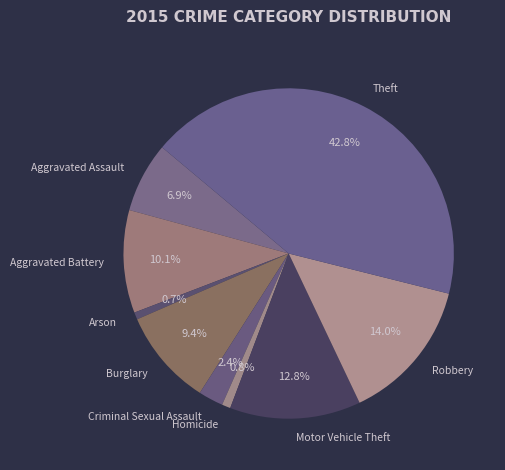

Is there any slice that represents more than half of the pie?

No